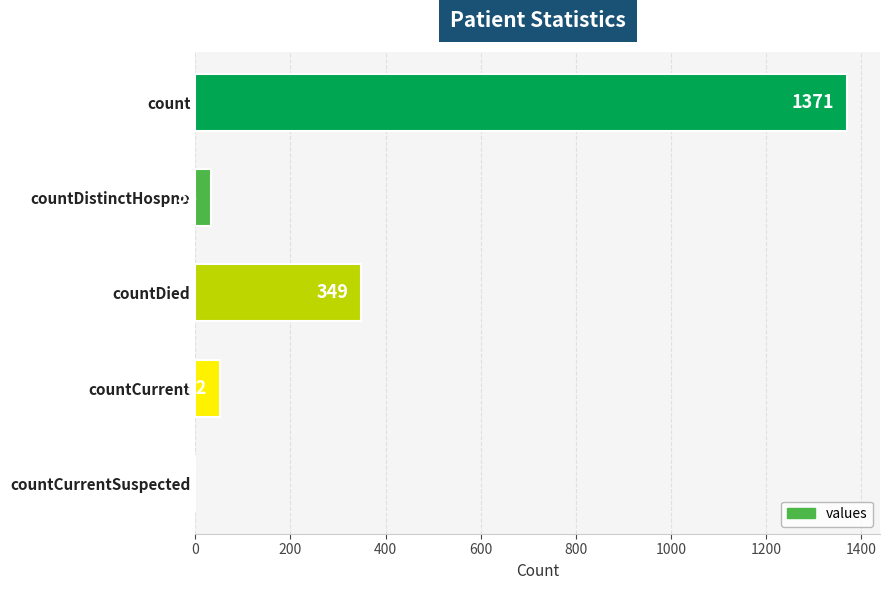

The value at countDied is 349. True or false?

True